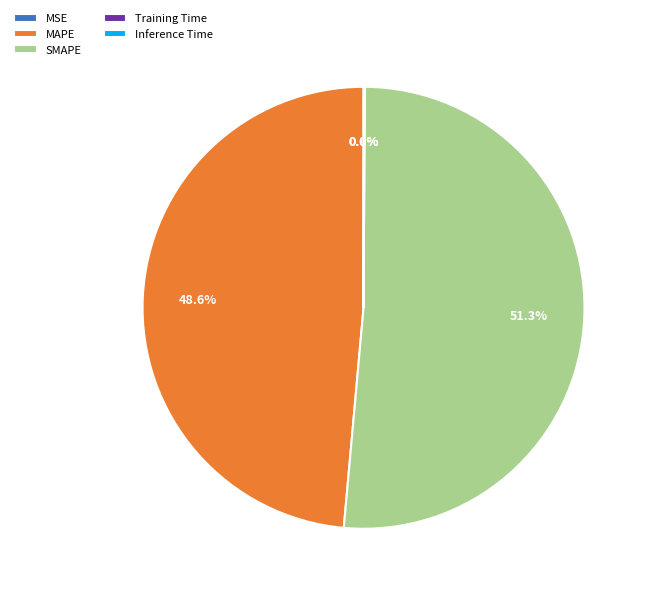

How much of the chart is everything except MAPE?

51.4%